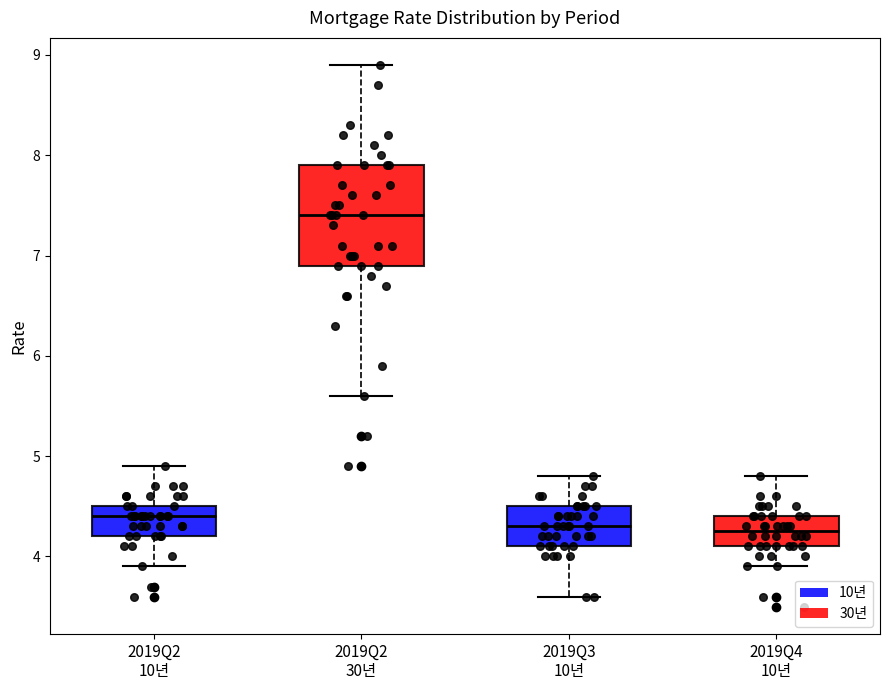

Where does the median line of the box for 2019Q4 10년 sit on the y-axis? The values are not printed on the chart, so give them approximately, as read against the axis.

4.3